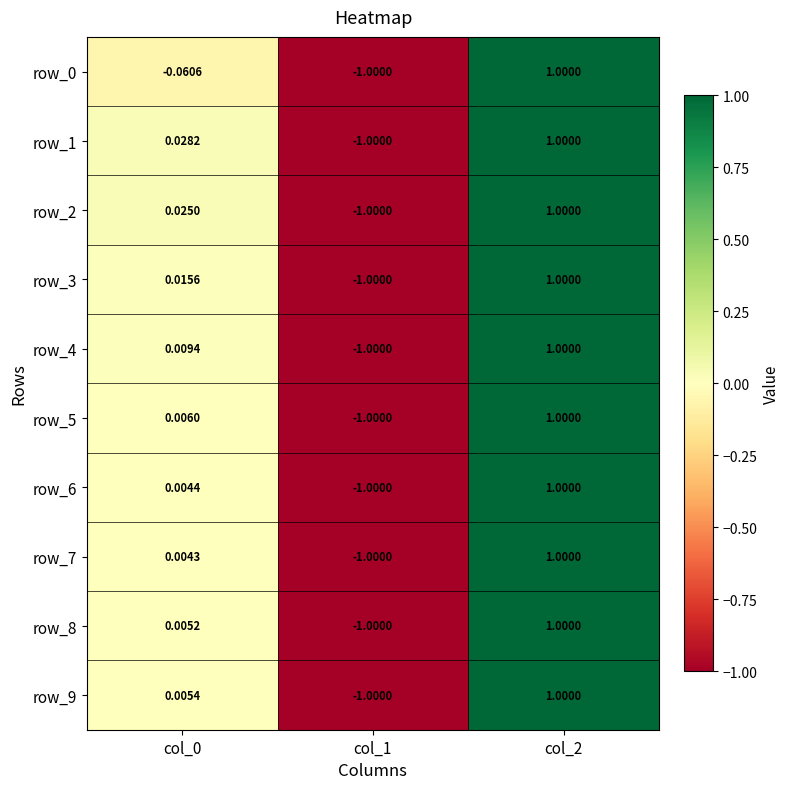

Is the value of row_8 at col_2 greater than the value of row_1 at col_0?

Yes